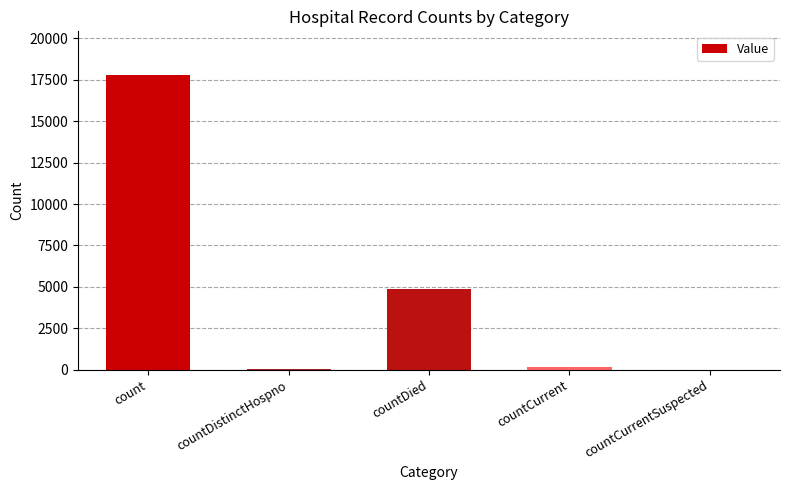

What is the sum of the values at countDied and countDistinctHospno?

4953